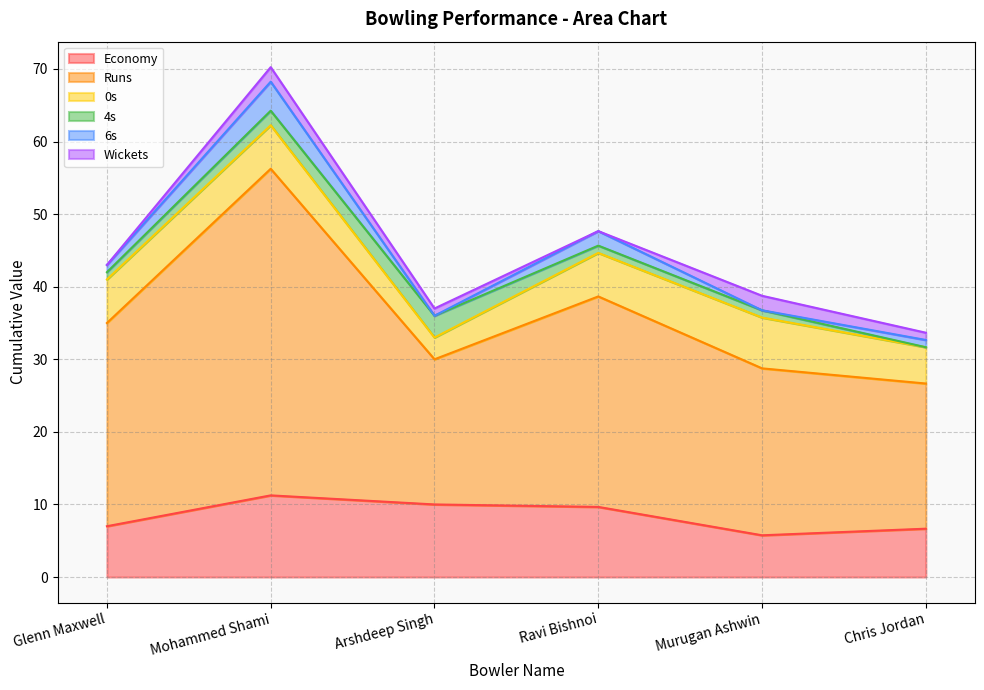

Reading left to right, extract all data points from this chart.

Economy: 7.0	11.2	10.0	9.7	5.8	6.7
Runs: 28.0	45.0	20.0	29.0	23.0	20.0
0s: 6.0	6.0	3.0	6.0	7.0	5.0
4s: 1.0	2.0	3.0	1.0	1.0	0.0
6s: 1.0	4.0	0.0	2.0	0.0	1.0
Wickets: 0.0	2.0	1.0	0.0	2.0	1.0